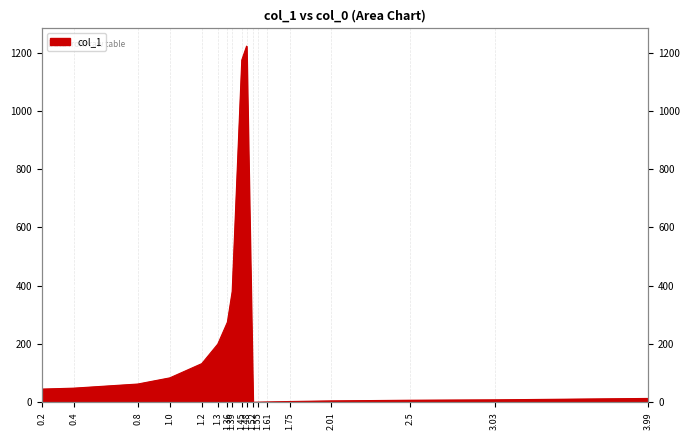

How many series are shown in this chart?

1